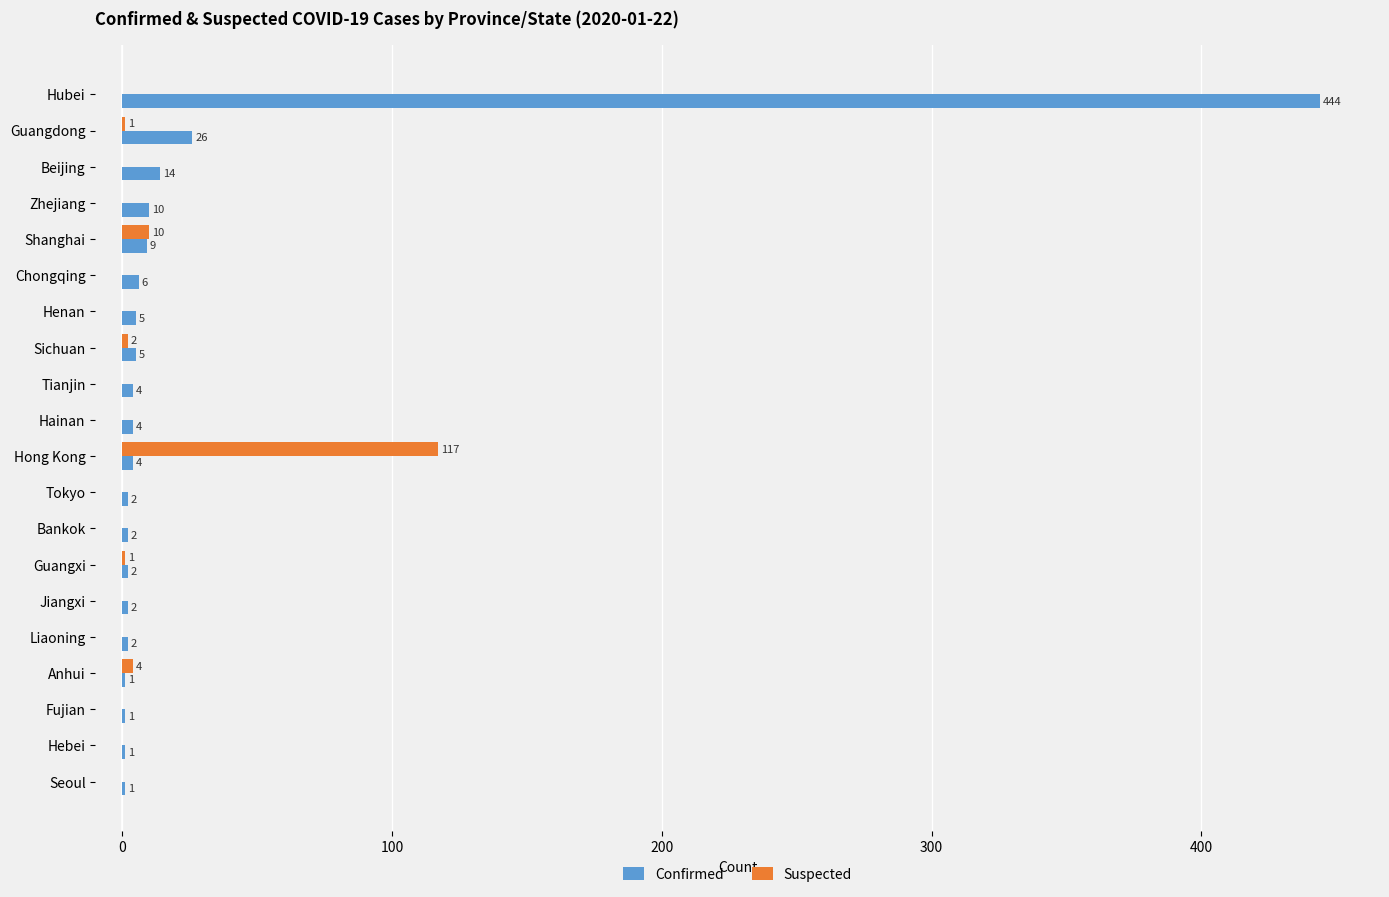

Which series has the largest range (max minus min)?

Confirmed